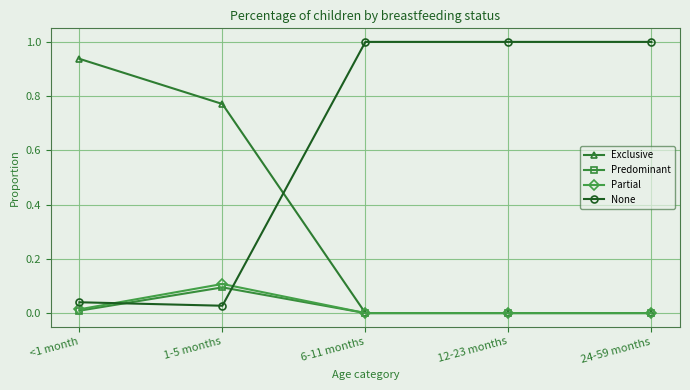

What is the greatest value displayed?

1.0